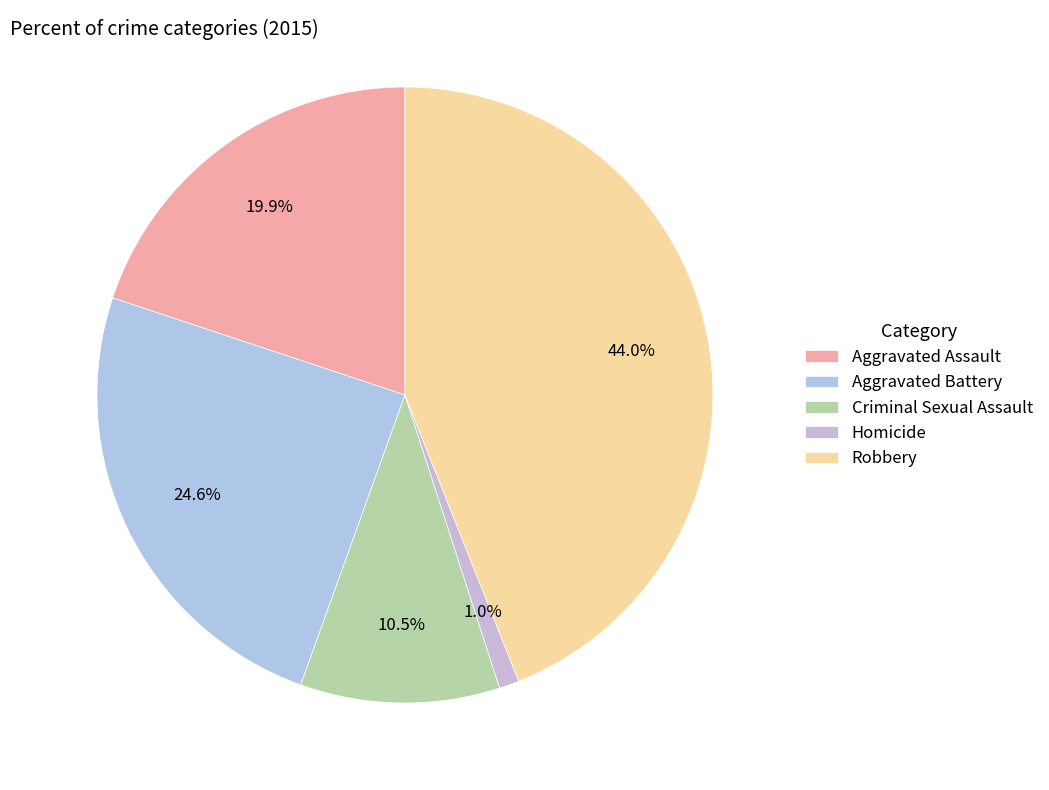

To the nearest percent, what is the difference between the Aggravated Assault and Homicide slice percentages?

19%